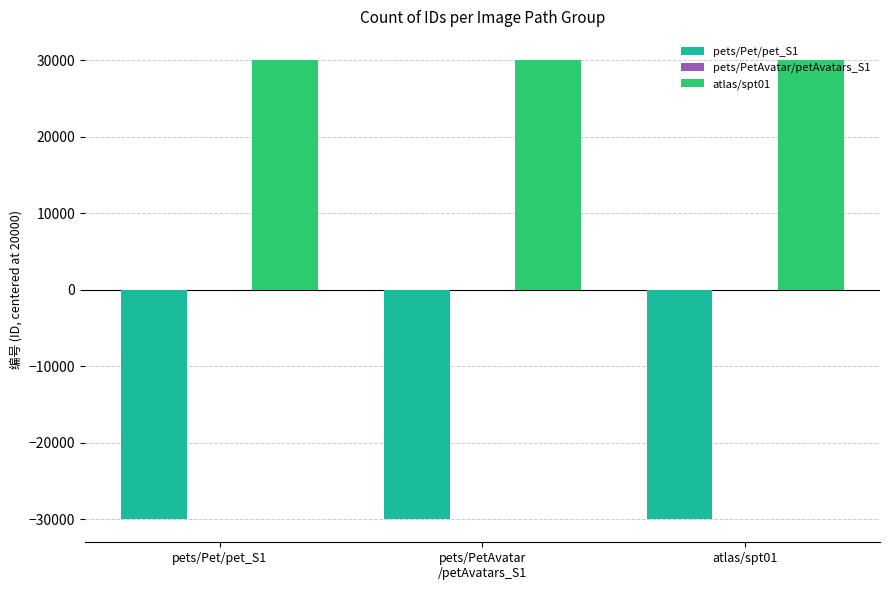

What is the greatest value displayed?

30024